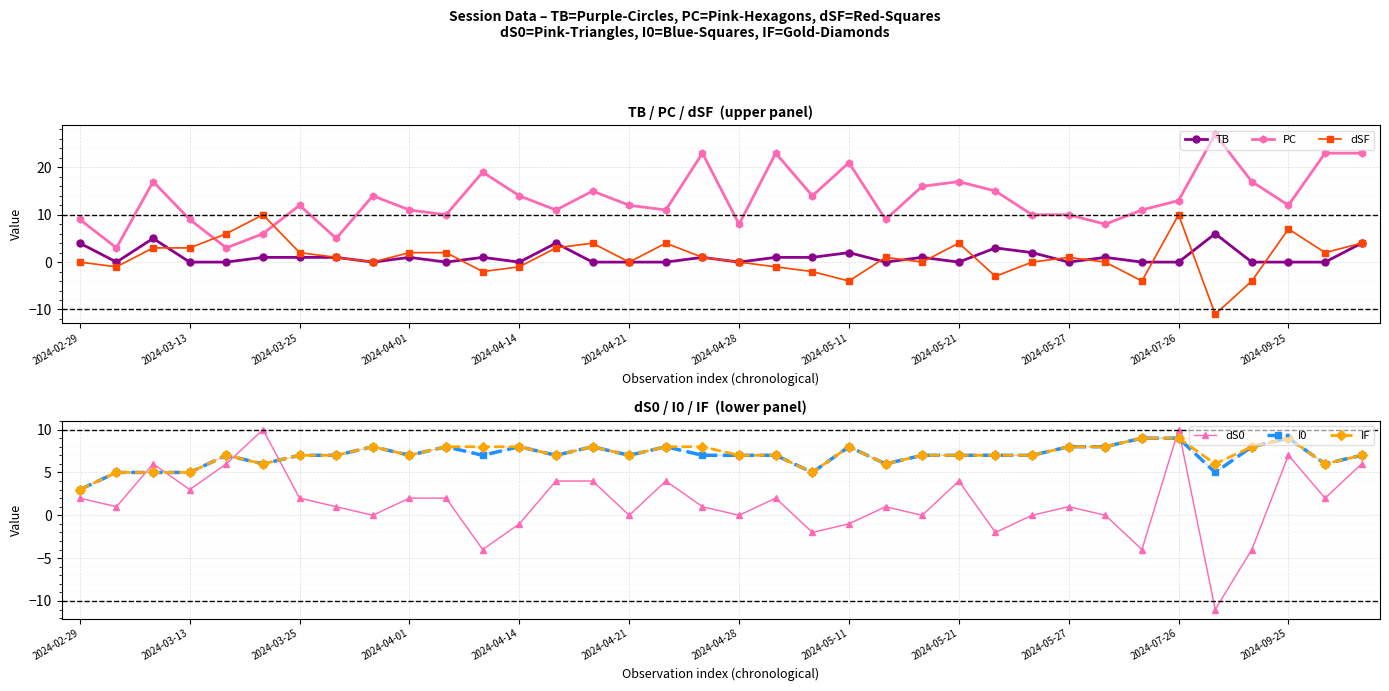

How many times do IF and PC cross each other?

5